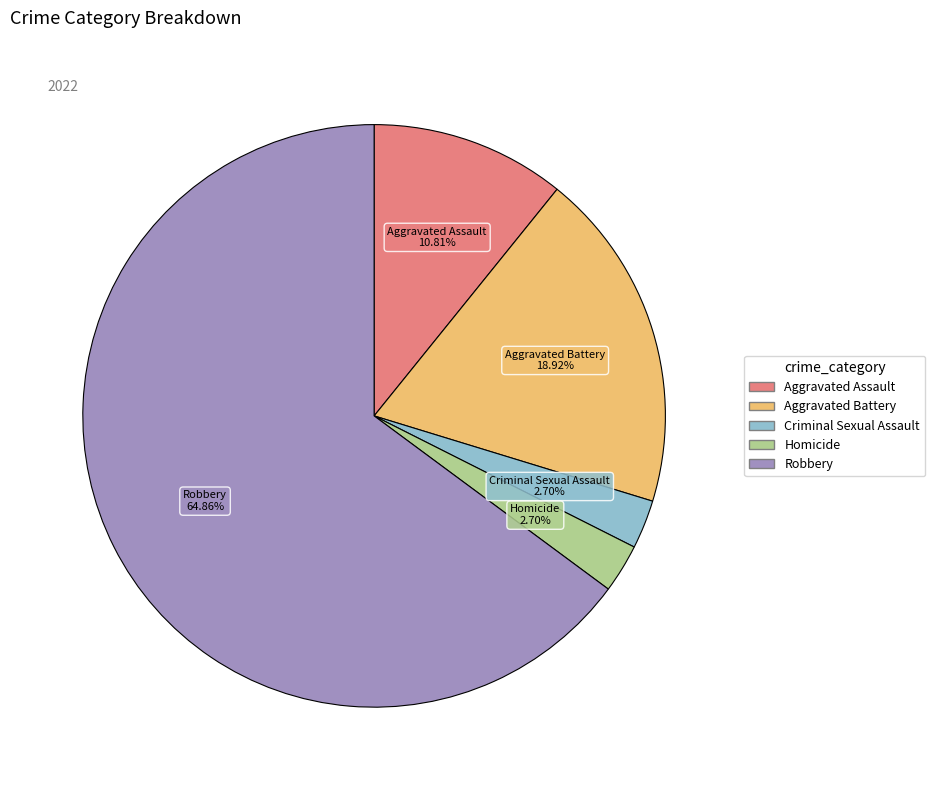

Which category has the biggest portion of the pie?

Robbery